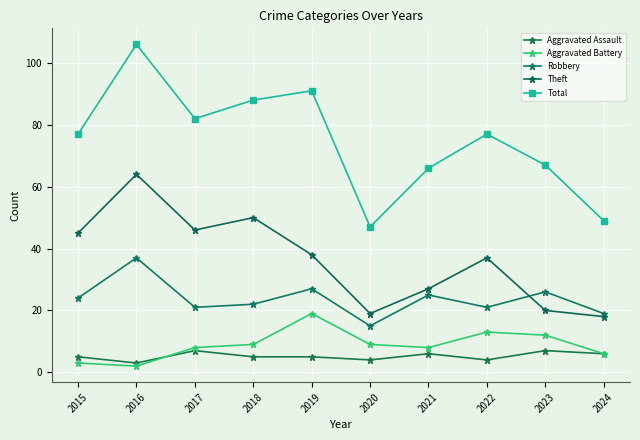

At which category is the sum across all series the highest?

2016